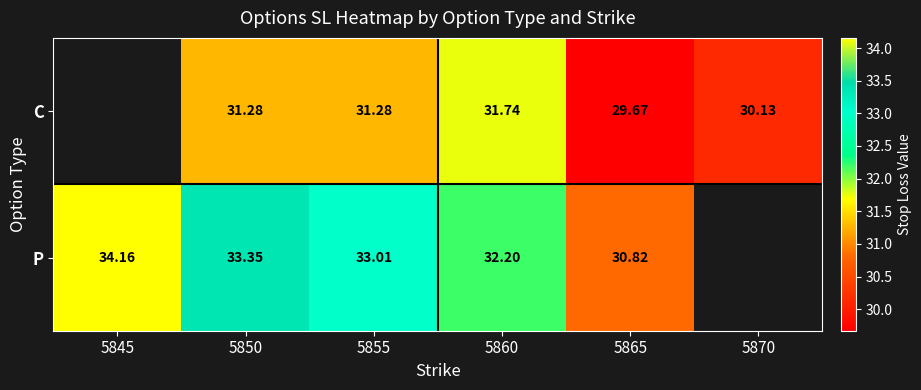

How many distinct data groups are displayed?

2